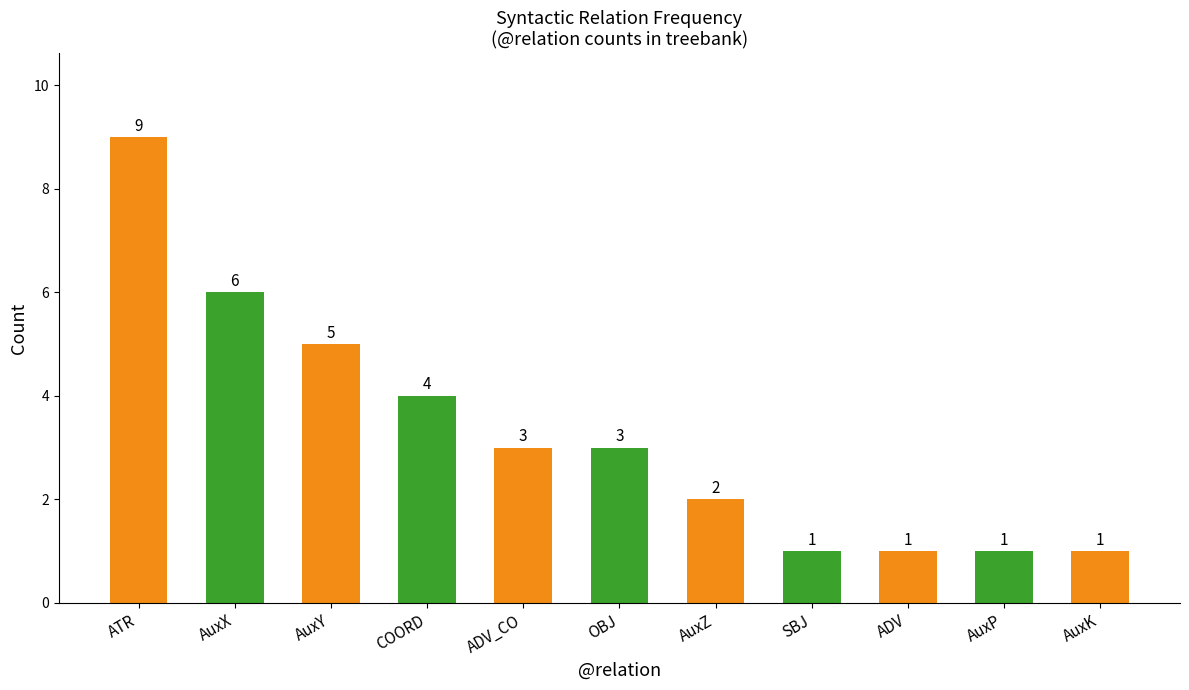

What is the sum of all values?

36